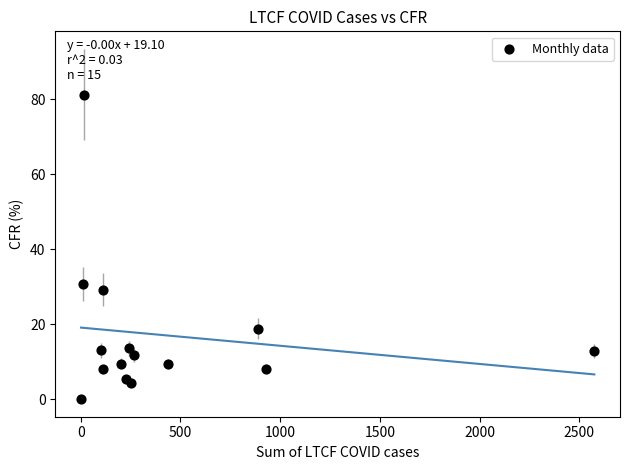

What Y value in the scatter plot is closest to 40?

30.8